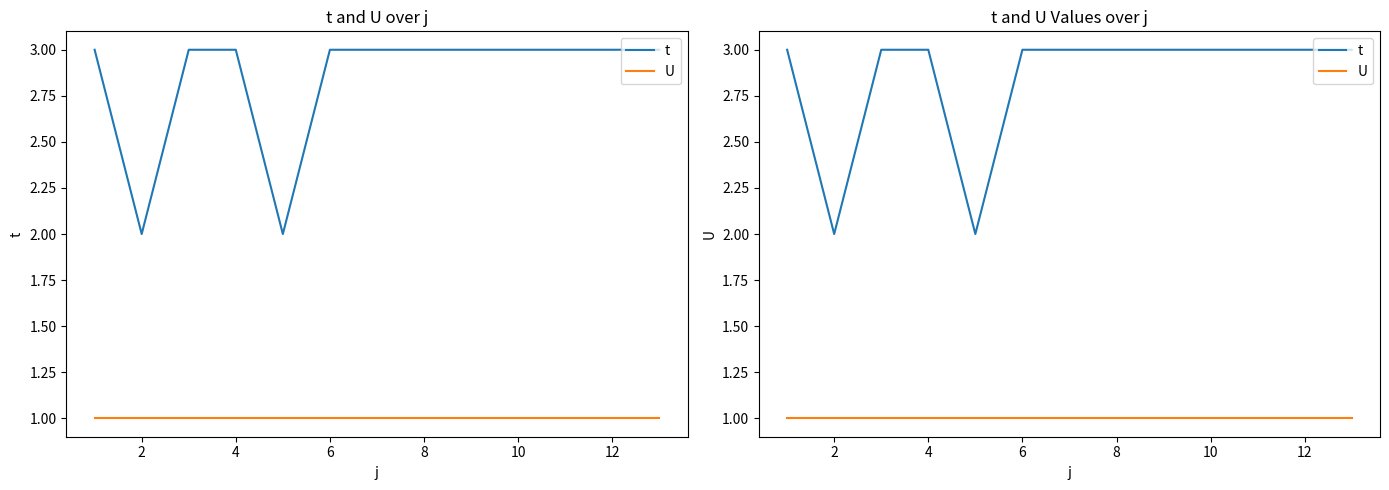

True or false: U and t cross at least once.

False